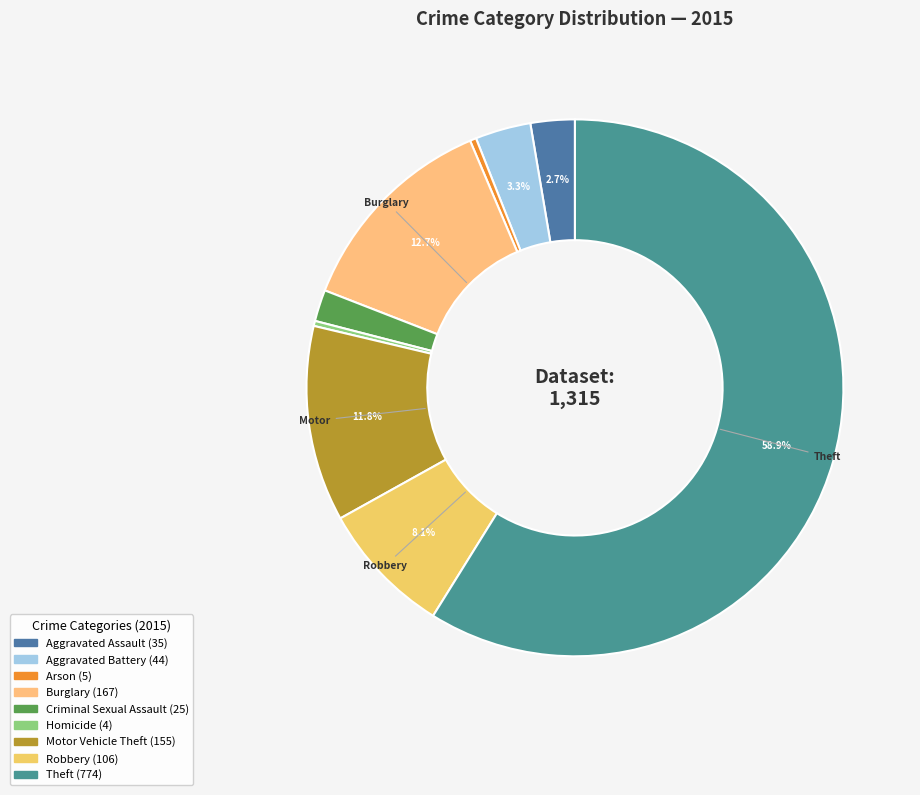

What is the change in value from Aggravated Assault to Arson?

-30